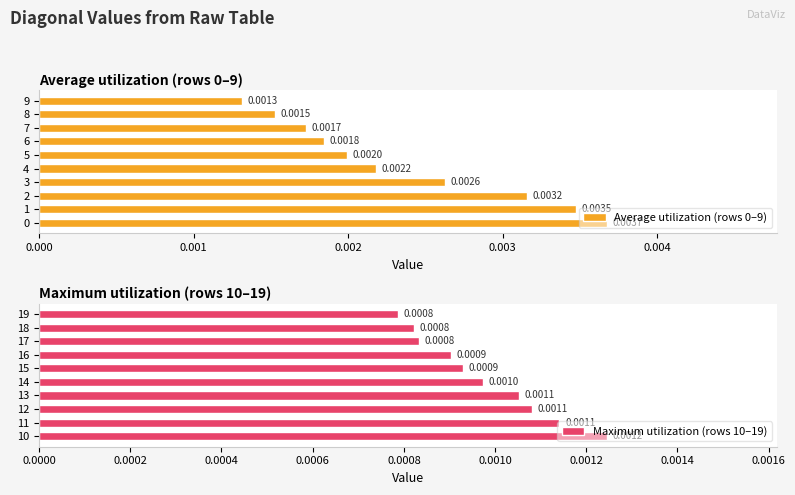

Are the bars horizontal?

Yes